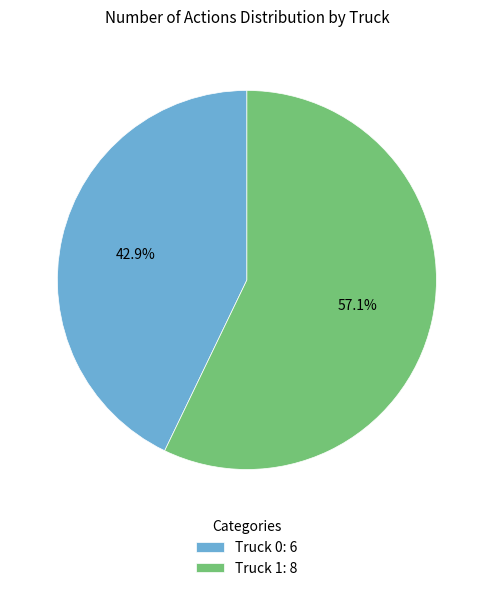

Rank the categories by value from highest to lowest.

Truck 1, Truck 0